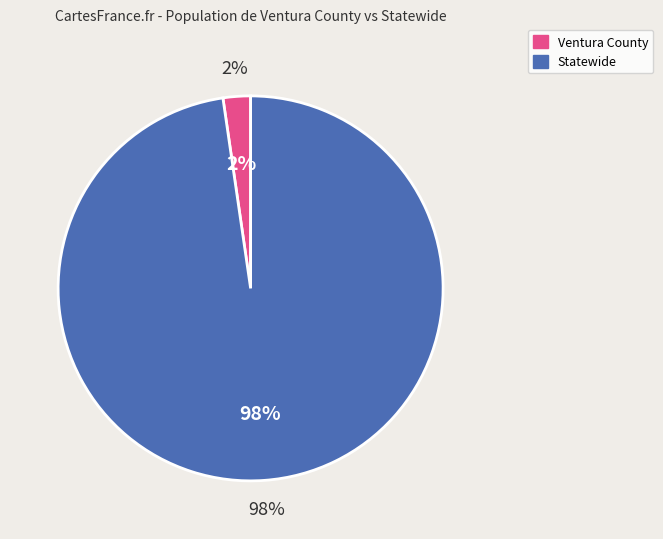

To the nearest percent, what portion does Statewide represent?

98%